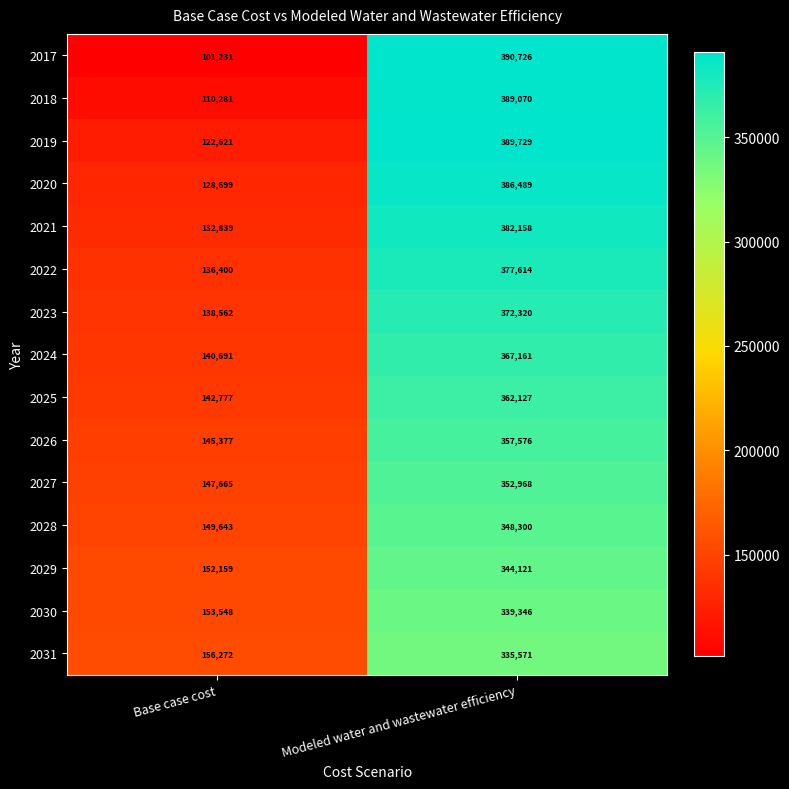

What is the sum of all 2030 values?

492894